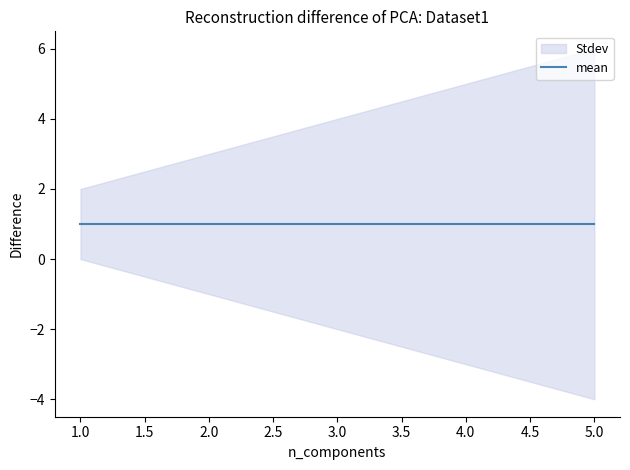

Does the chart have visible grid lines?

No